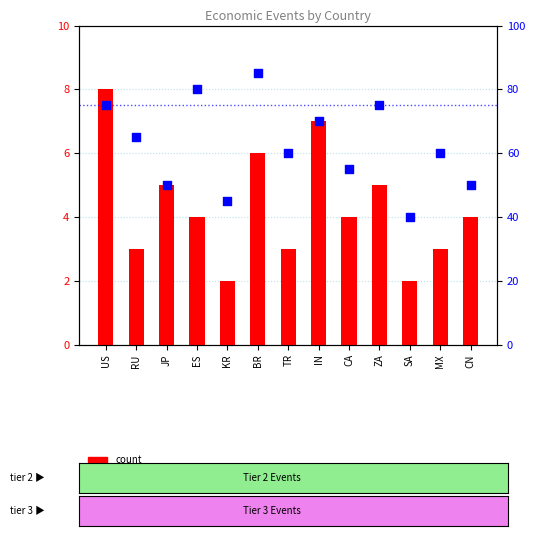

Which series contains the highest Y value?

percentile rank within the sample